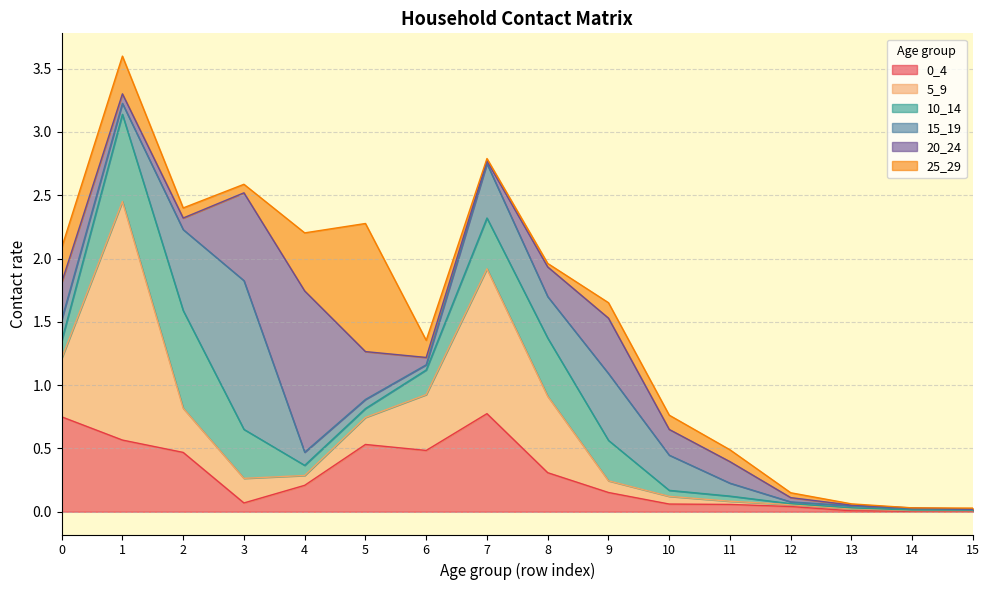

Does the chart have visible grid lines?

Yes